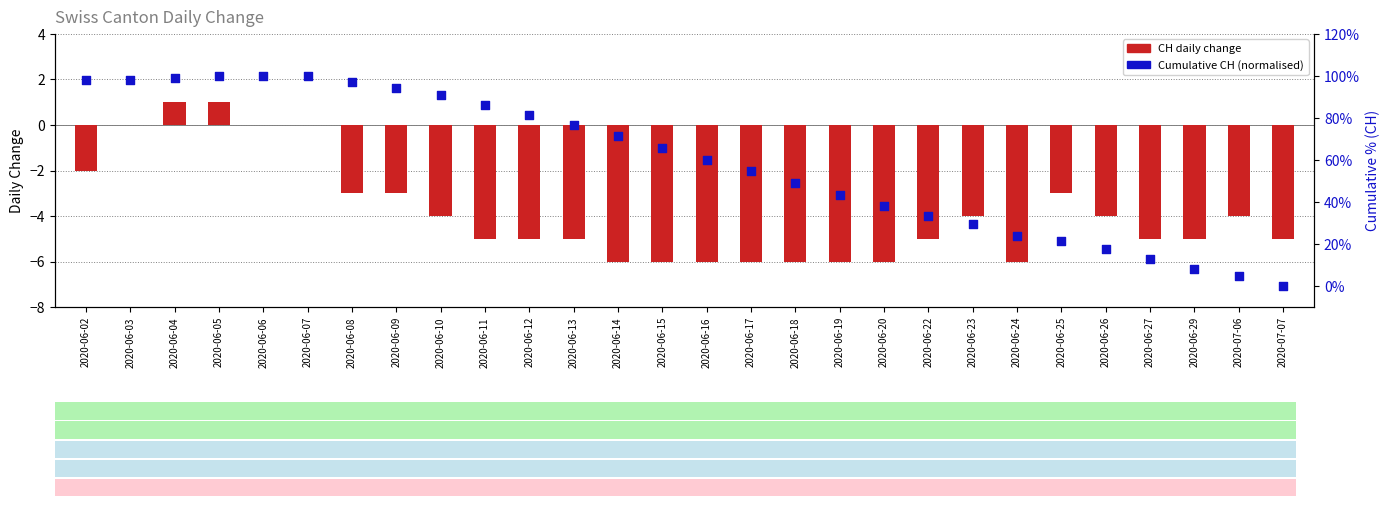

Which series contains the lowest Y value?

CH (daily change)